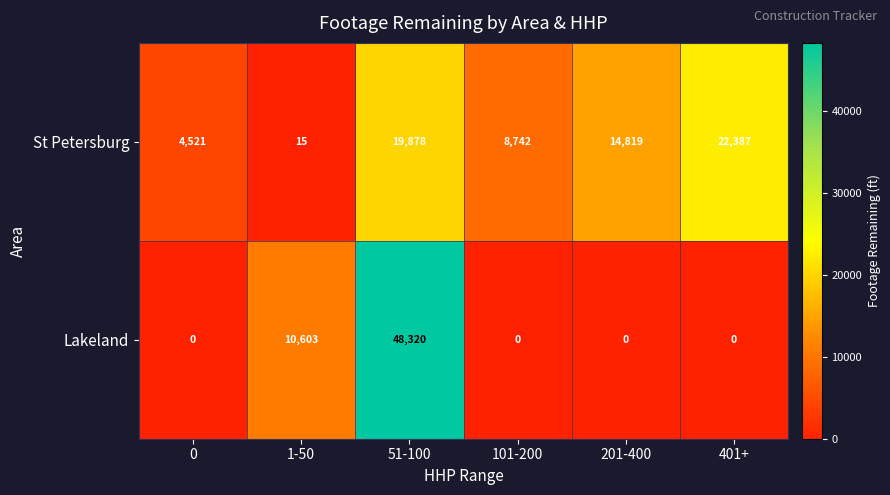

Reading left to right, list all the values displayed in this chart.

St Petersburg: 0=4521	1-50=15	51-100=19878	101-200=8742	201-400=14819	401+=22387
Lakeland: 0=0	1-50=10603	51-100=48320	101-200=0	201-400=0	401+=0